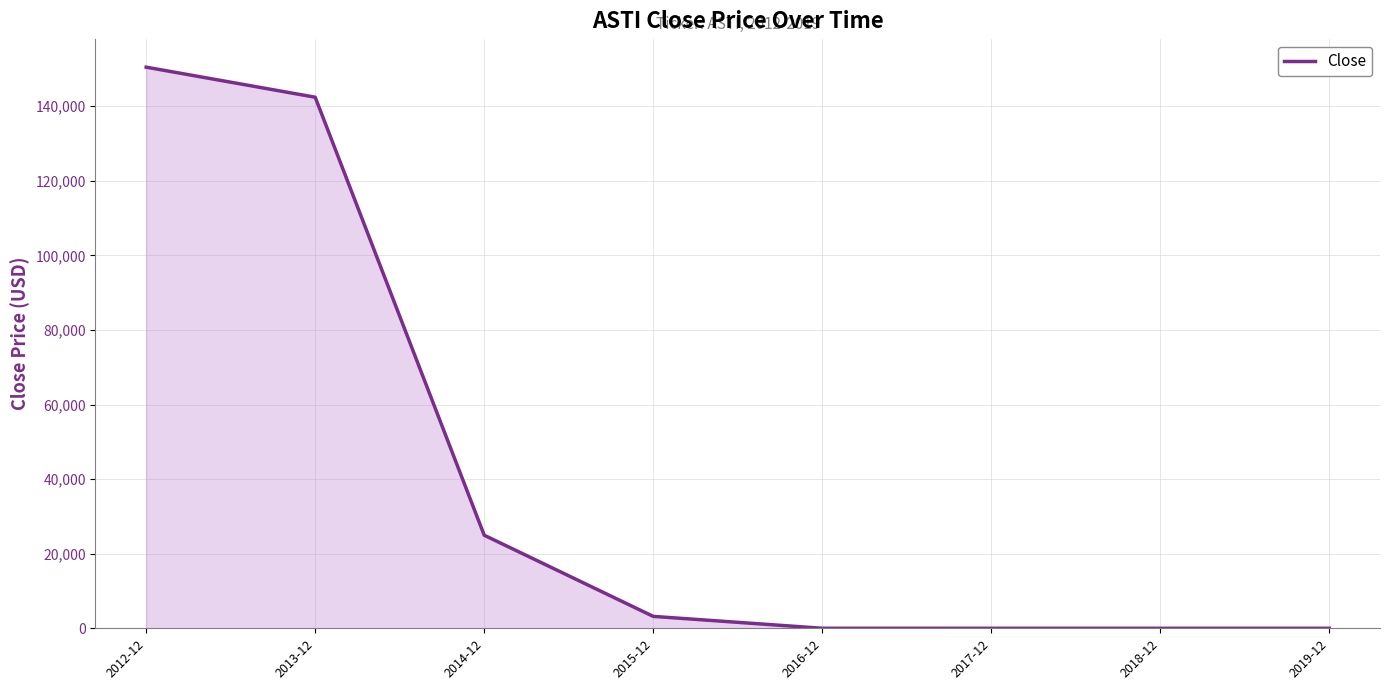

What is the average value?

40123.9